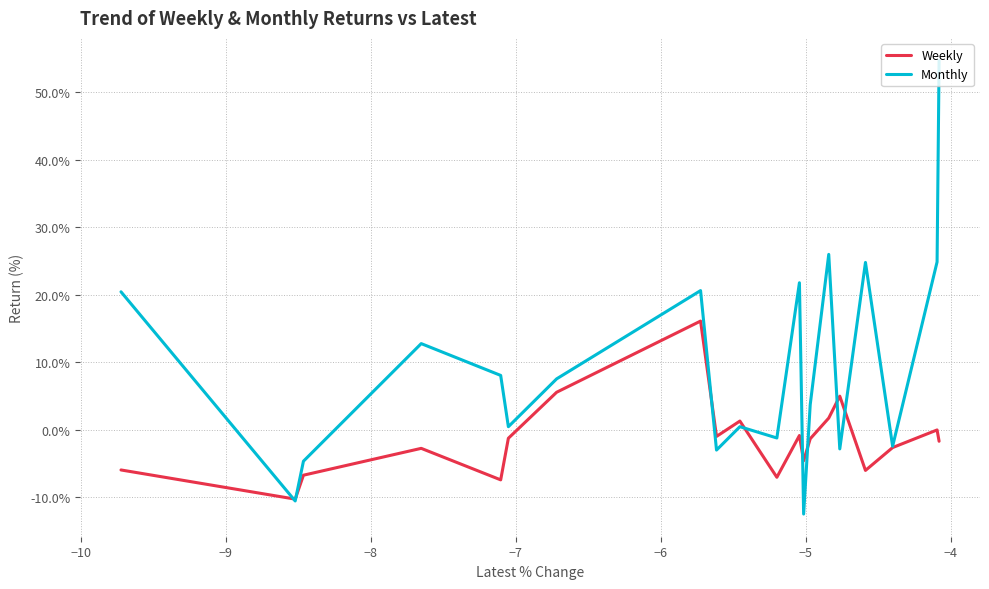

What is the difference between the maximum and minimum values in the Weekly series?

26.4